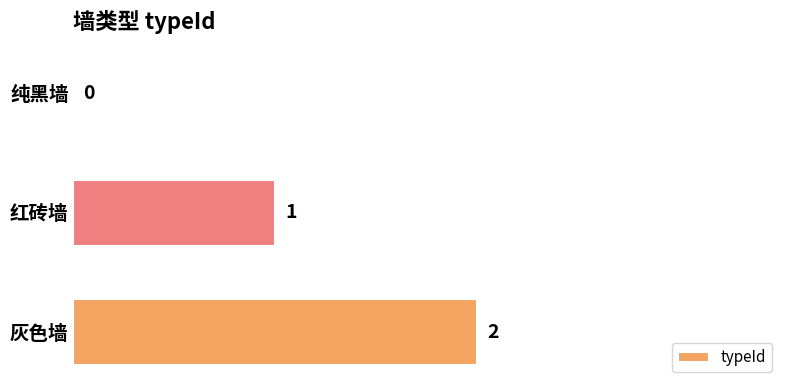

What is the sum of all values?

3